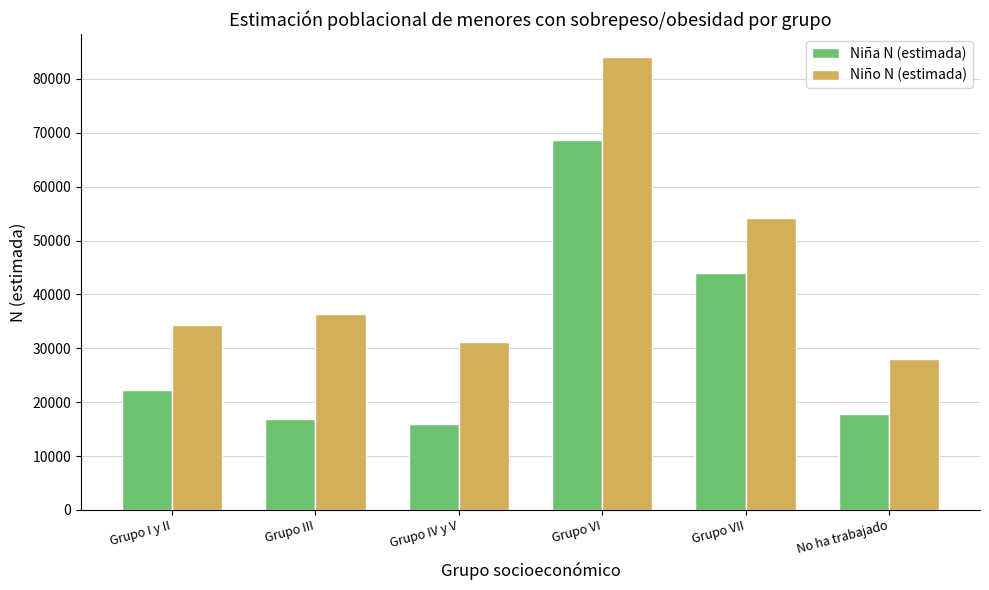

Is the value of Niña N (estimada) at Grupo IV y V greater than the value of Niño N (estimada) at Grupo VII?

No